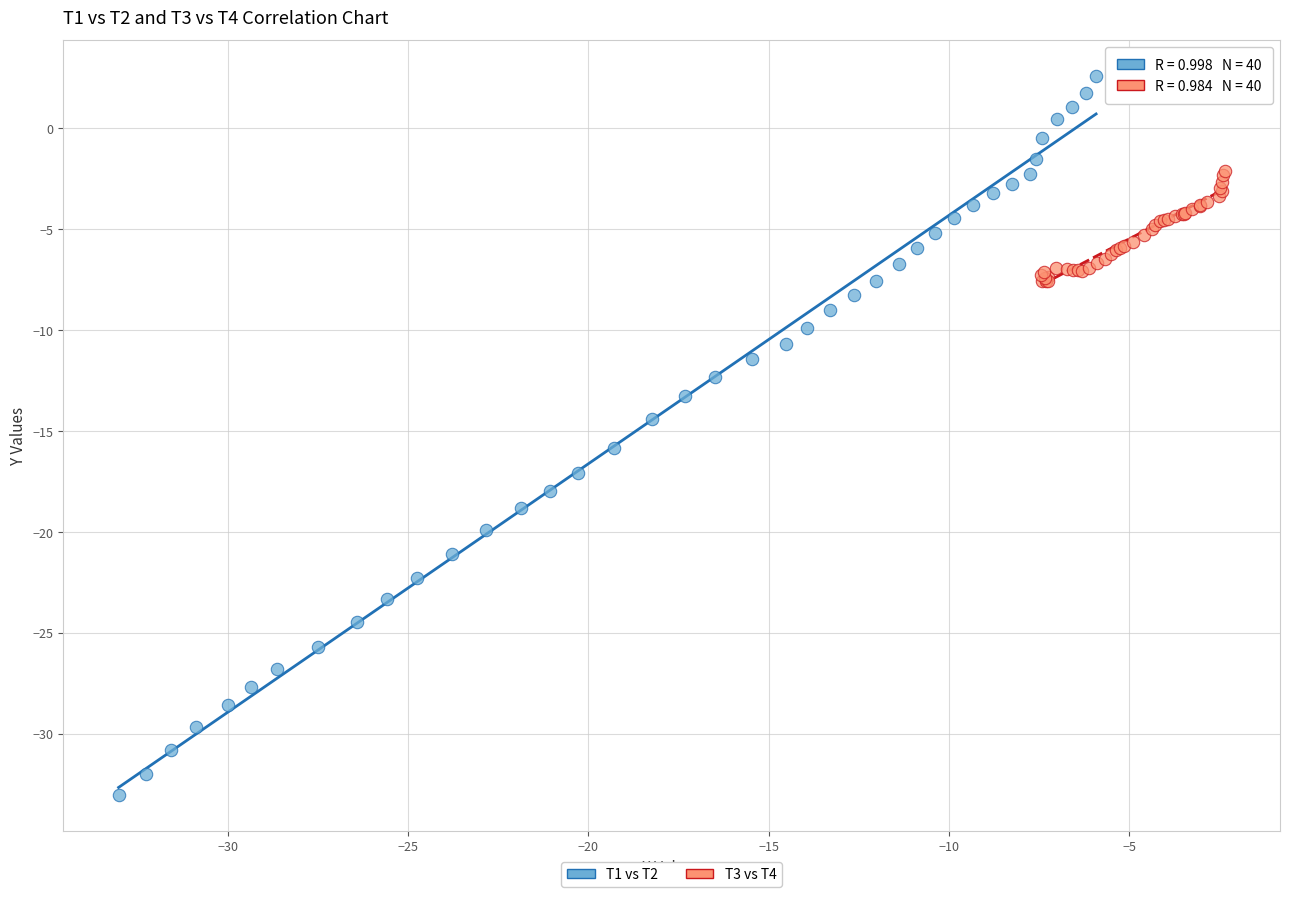

Which series has the largest Y range (max minus min)?

T1 vs T2